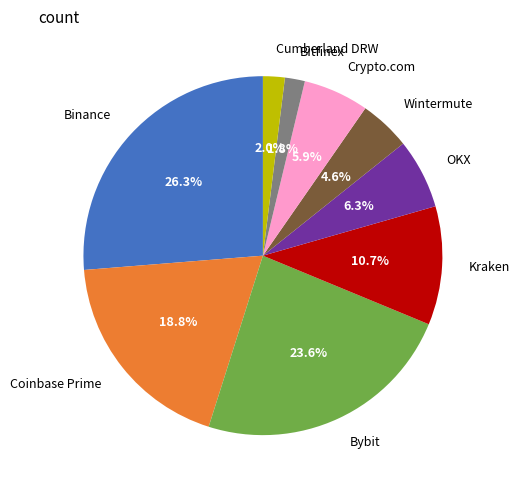

How much of the chart is everything except Bybit?

76.4%